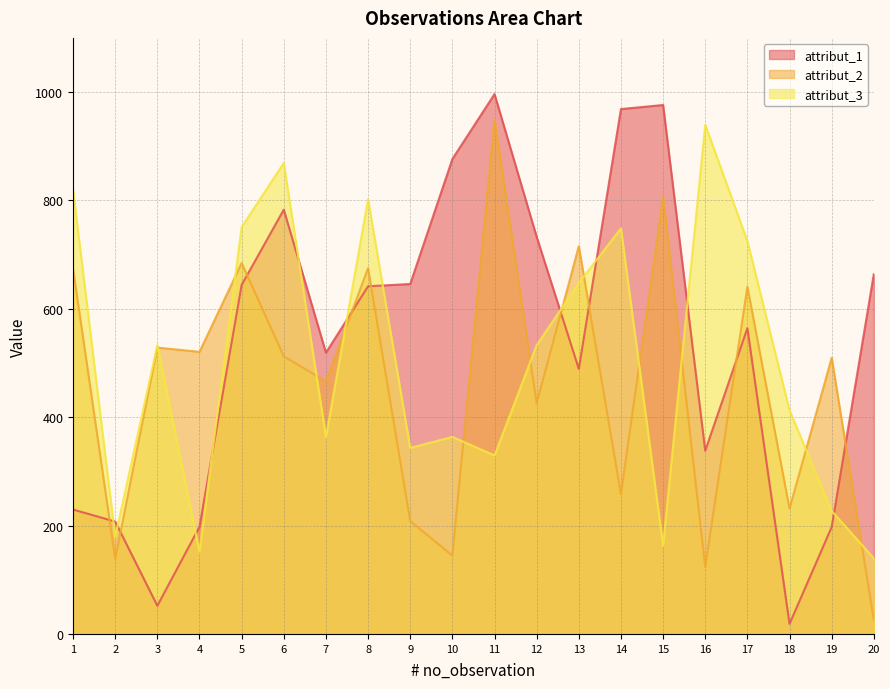

In attribut_2, how many points are higher than both neighbors (excluding endpoints)?

8